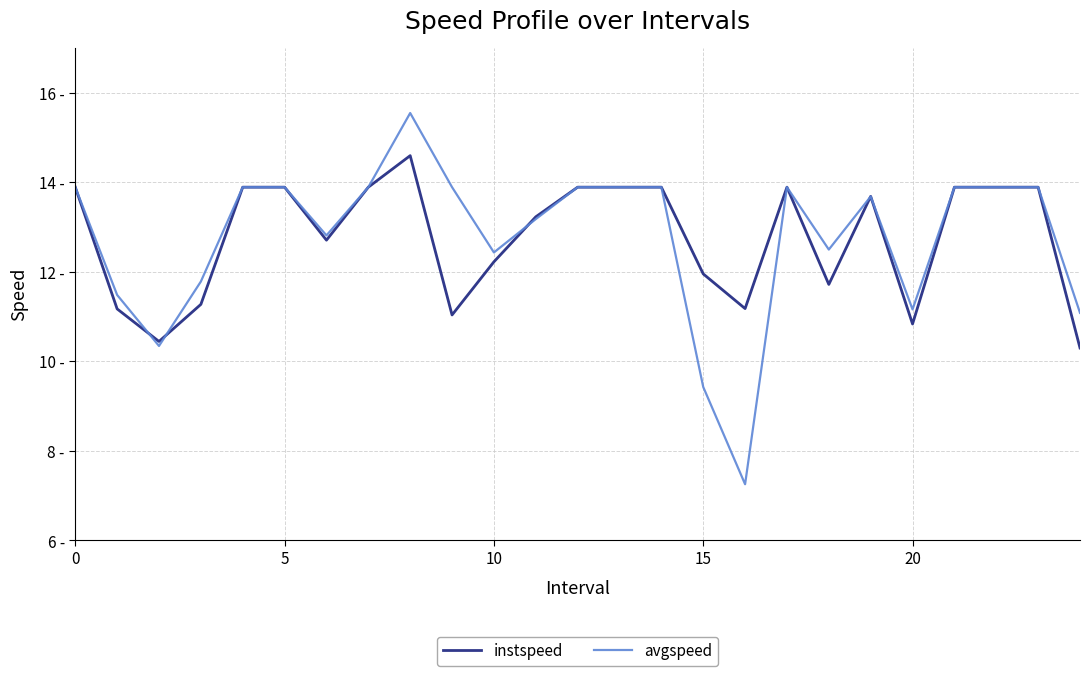

What is the difference between the second highest and minimum values in the instspeed series?

3.6